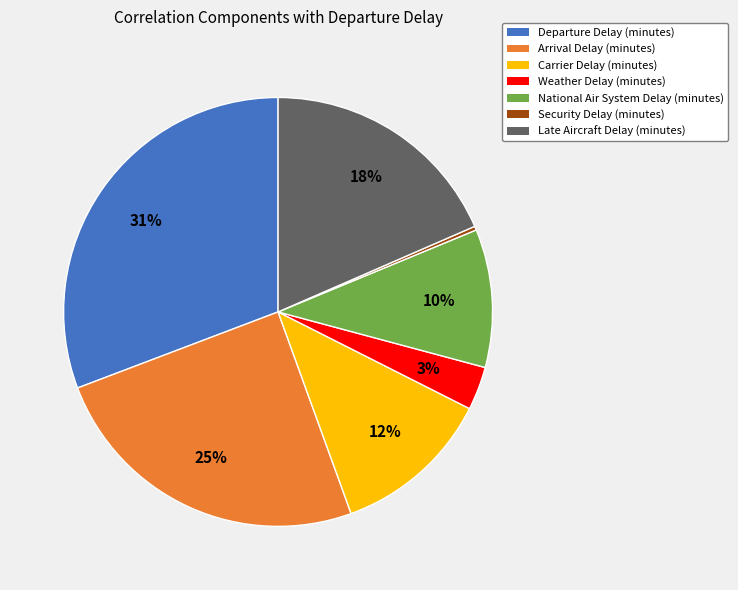

What is the largest slice in the pie chart?

Departure Delay (minutes)